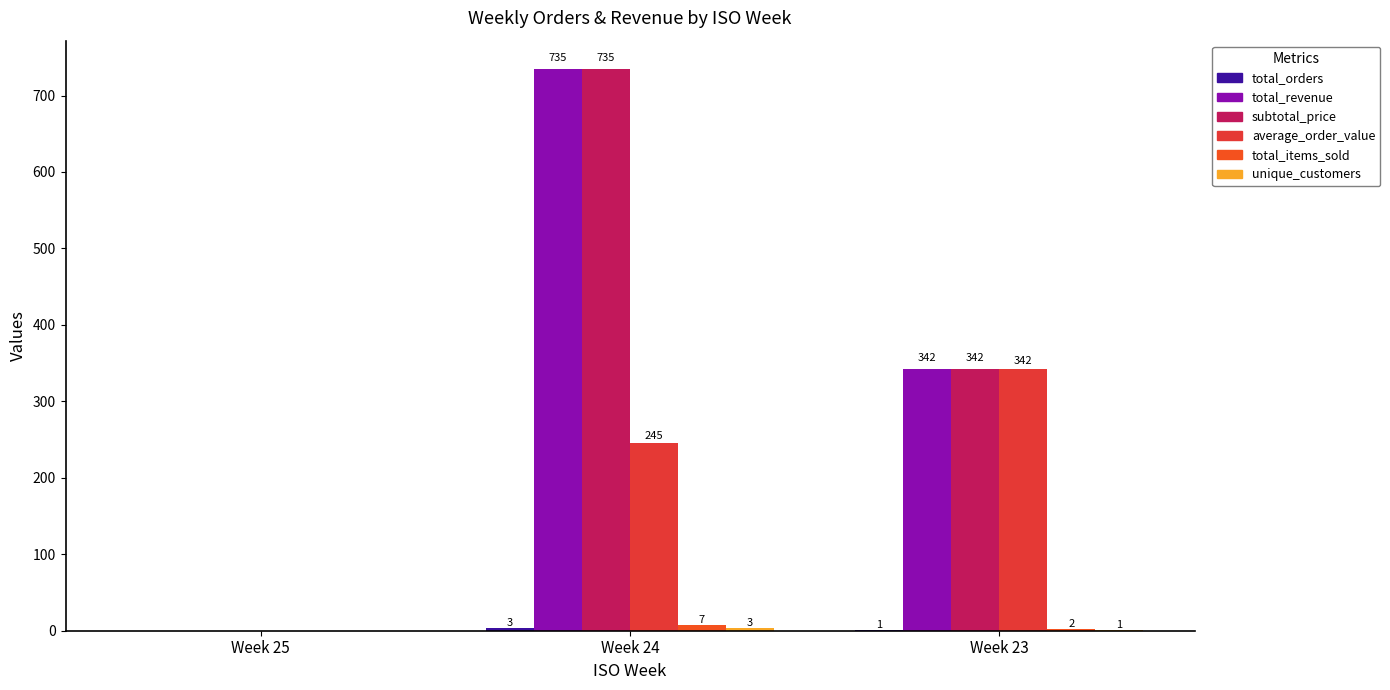

At Week 24, list the series in order from smallest to largest.

total_orders, unique_customers, total_items_sold, average_order_value, total_revenue, subtotal_price